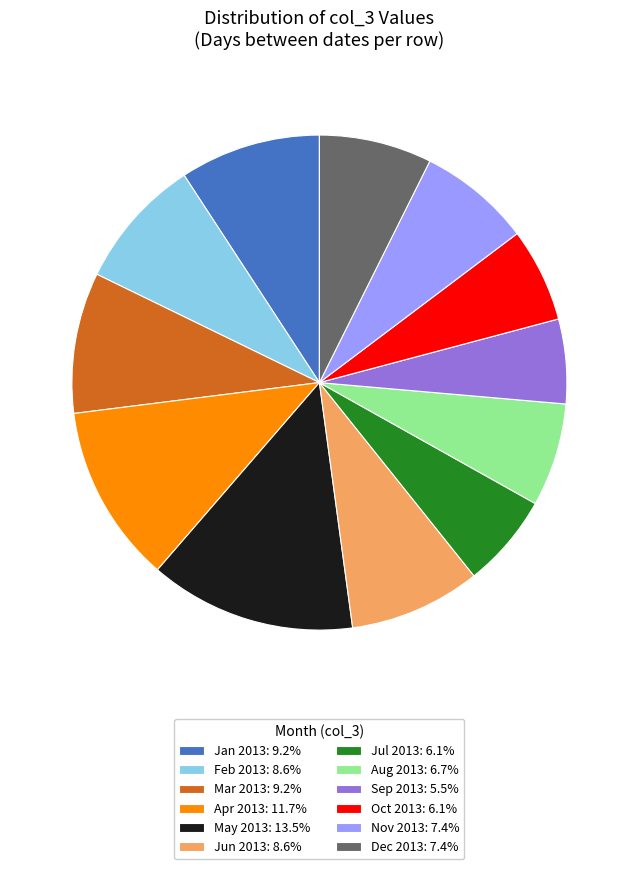

How many slices are in this pie chart?

12